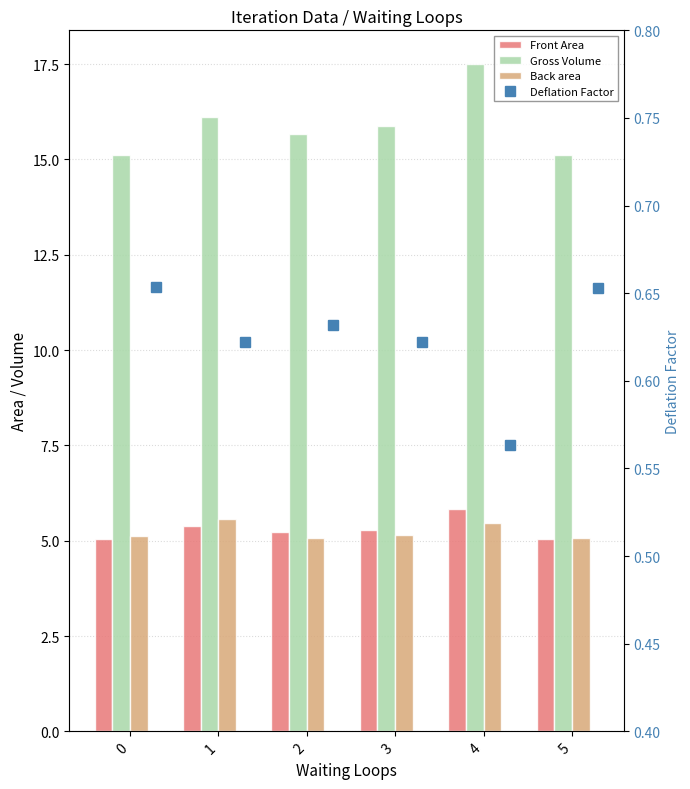

At 2, list the series in order from smallest to largest.

Deflation Factor, Back area, Front Area, Gross Volume